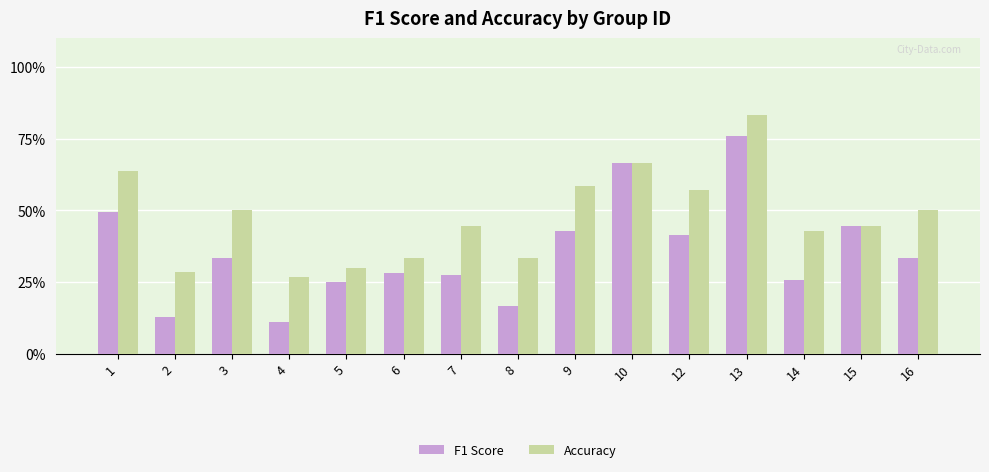

What are all the series names shown in the legend?

F1 Score, Accuracy